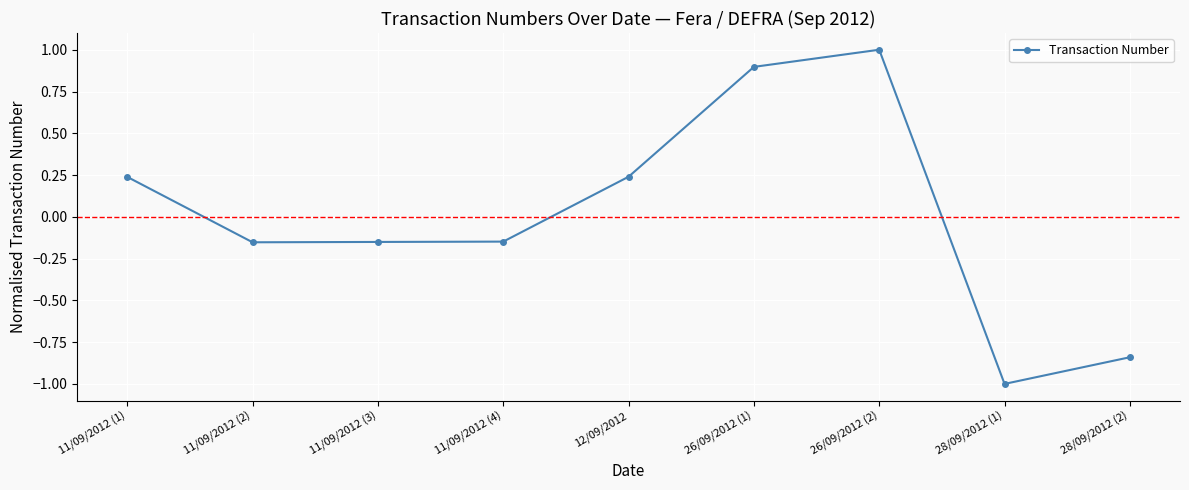

True or false: the data has more than 2 interior local peaks.

False